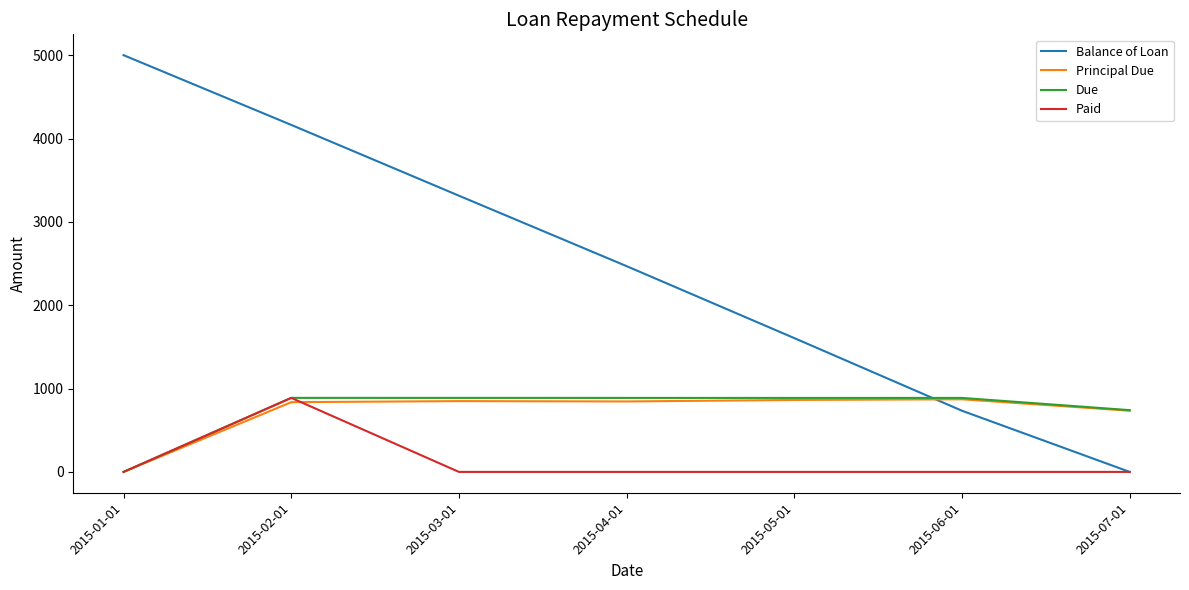

True or false: Balance of Loan has more than 1 interior local peaks.

False